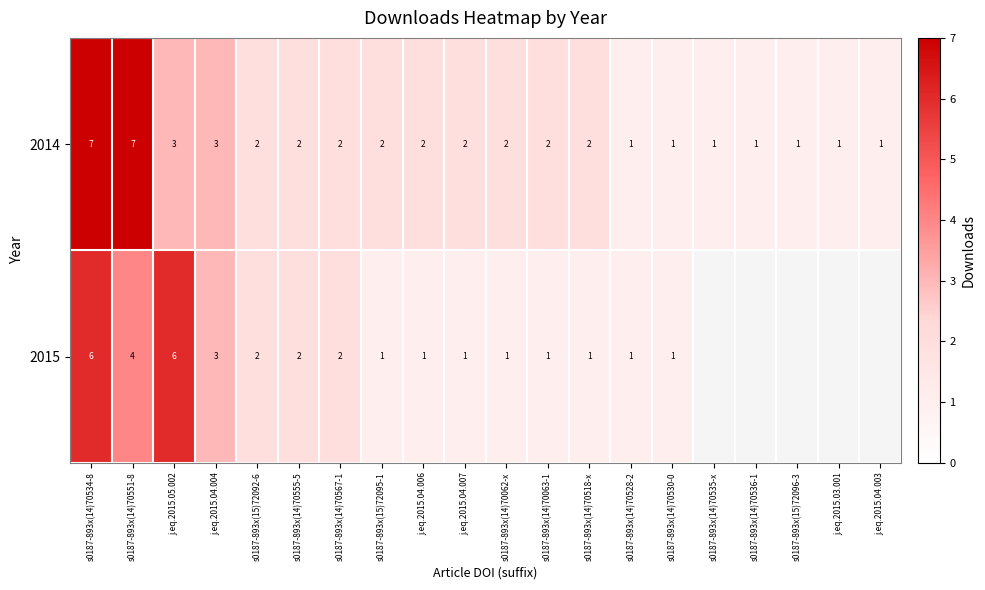

What is the difference between the maximum and minimum values in the 2014 series?

6